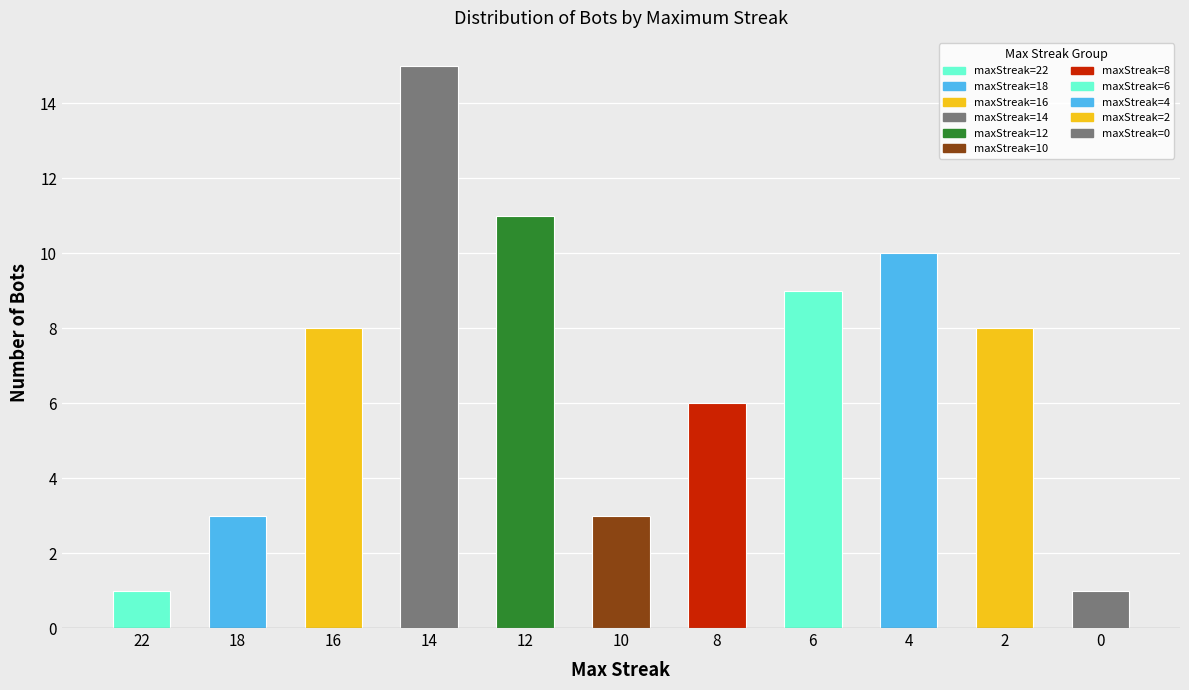

What is the smallest value displayed?

1